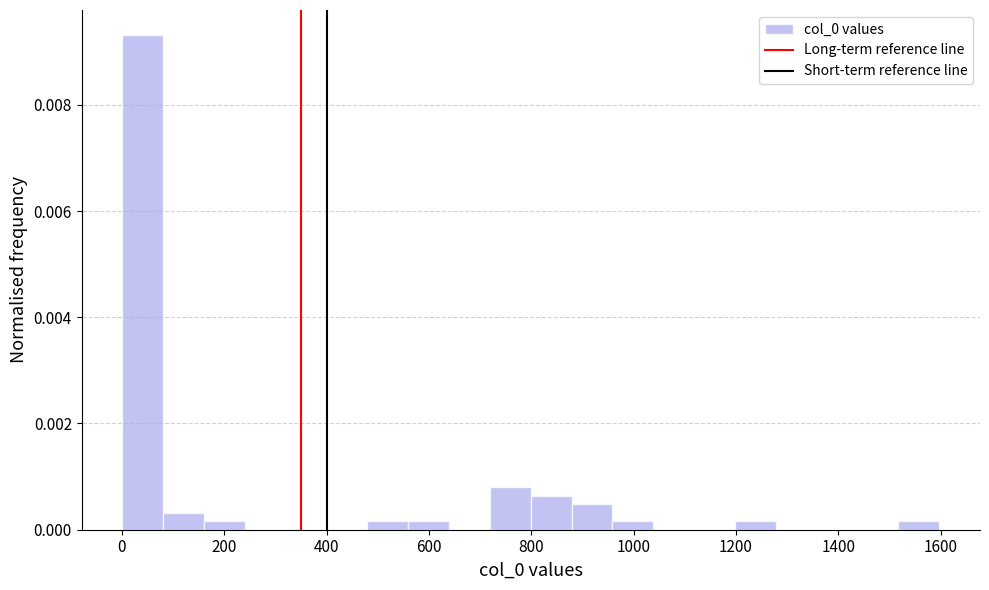

Around what value on the x-axis is the tallest bar? Give the approximate position of its centre, as read against the axis.

40